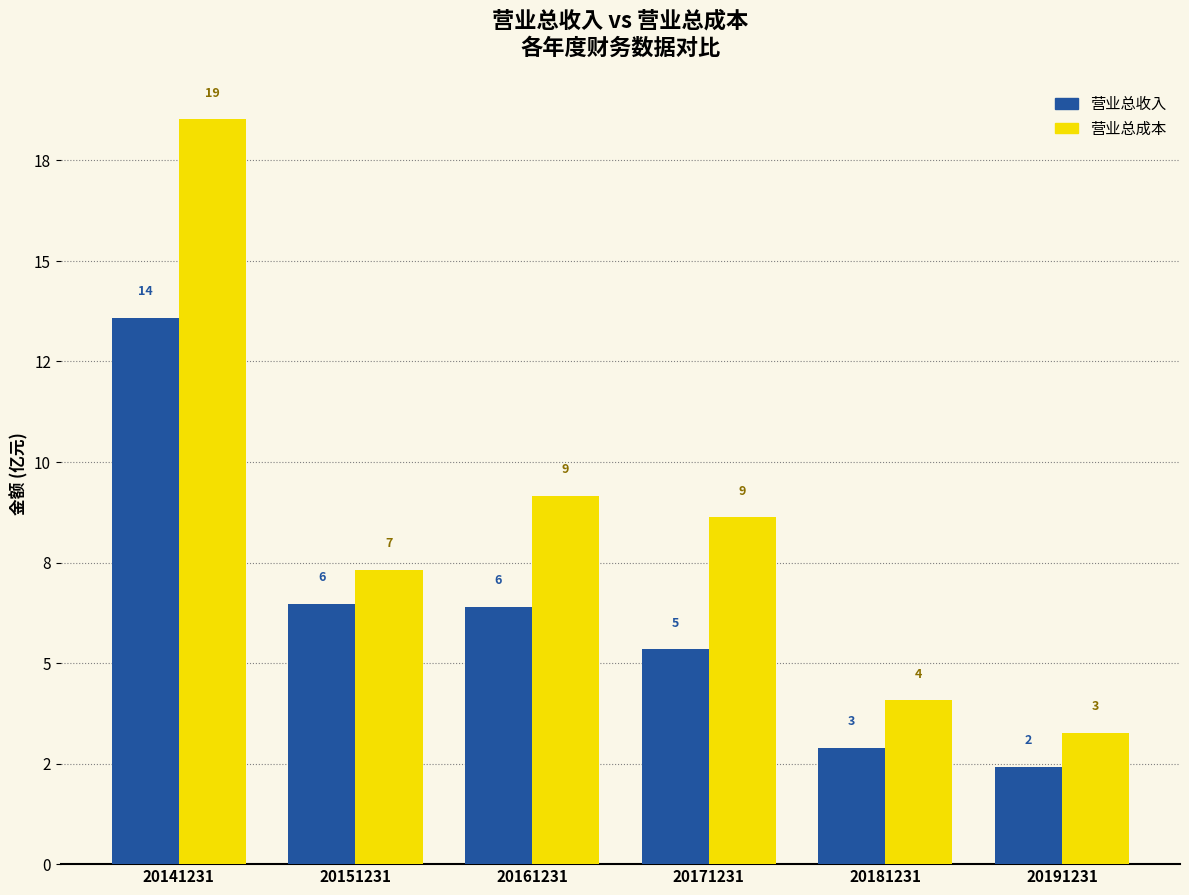

What is the average value of the 营业总成本 series?

8.5